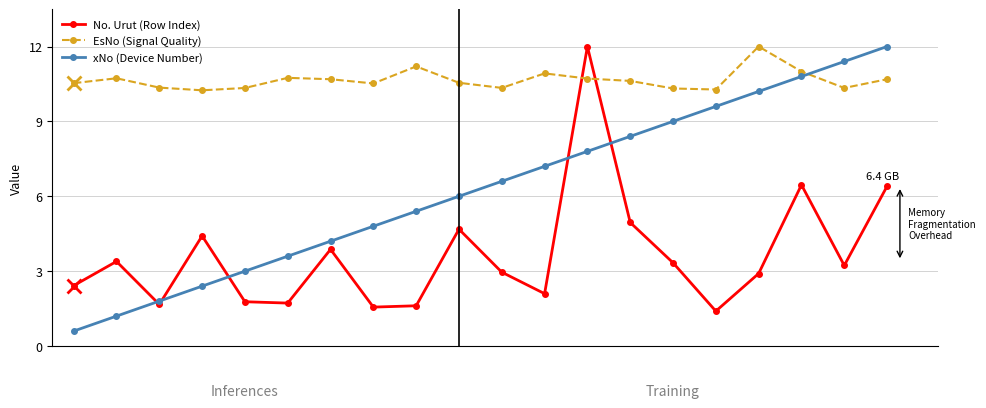

Which series has the largest range (max minus min)?

xNo (Device Number)